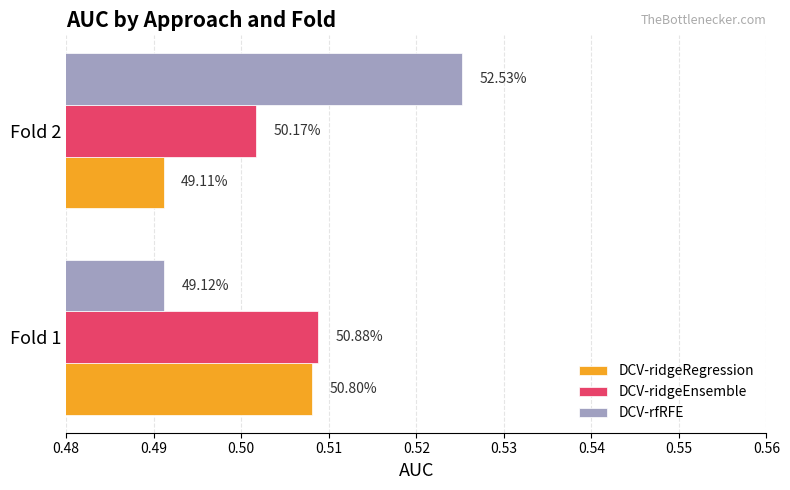

Rank the series by their maximum value, from lowest to highest.

DCV-ridgeRegression, DCV-ridgeEnsemble, DCV-rfRFE